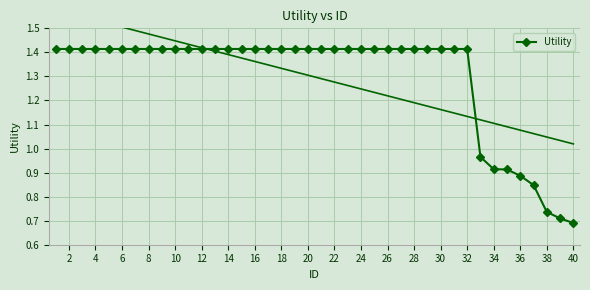

Is it true that Utility equals 1.0 at 8?

False